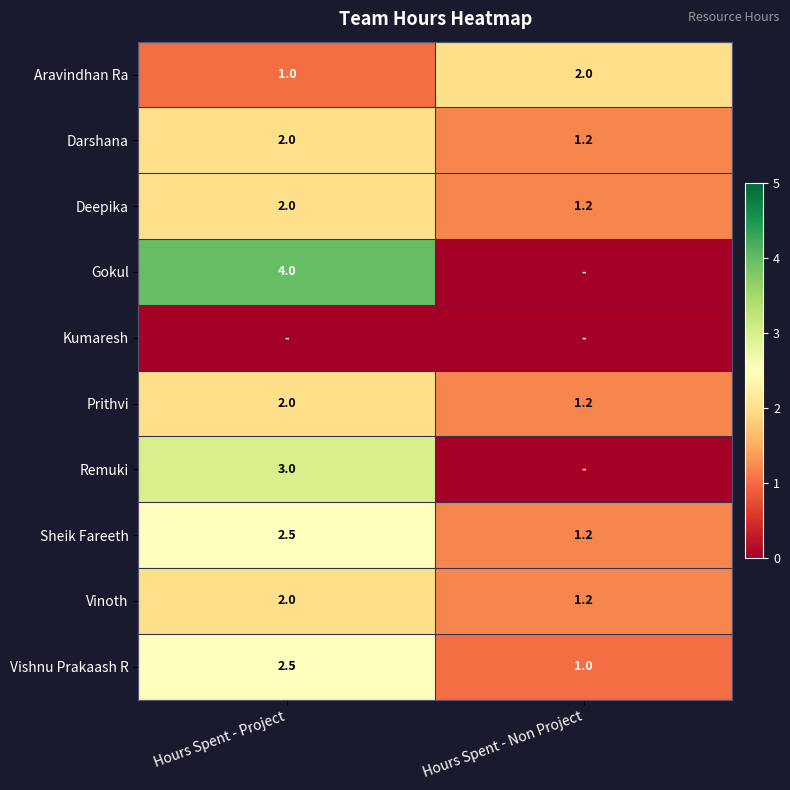

Where is Vinoth nearest to the value 1?

Hours Spent - Non Project